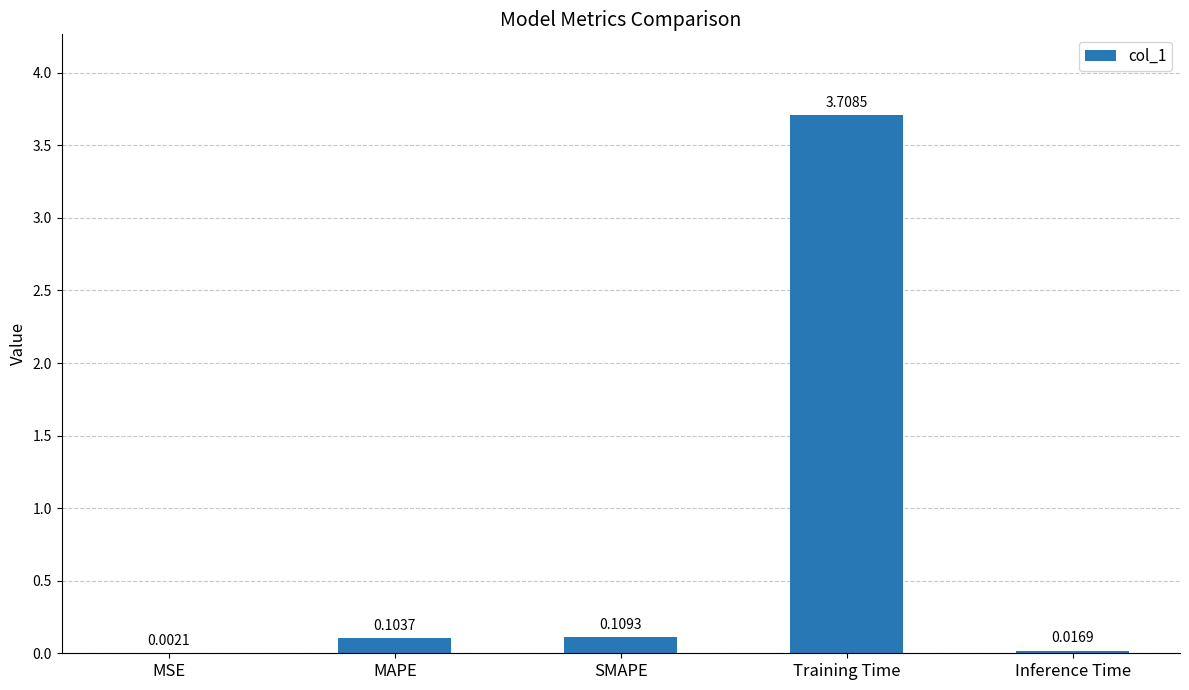

What is the change in value from MSE to SMAPE?

+0.1